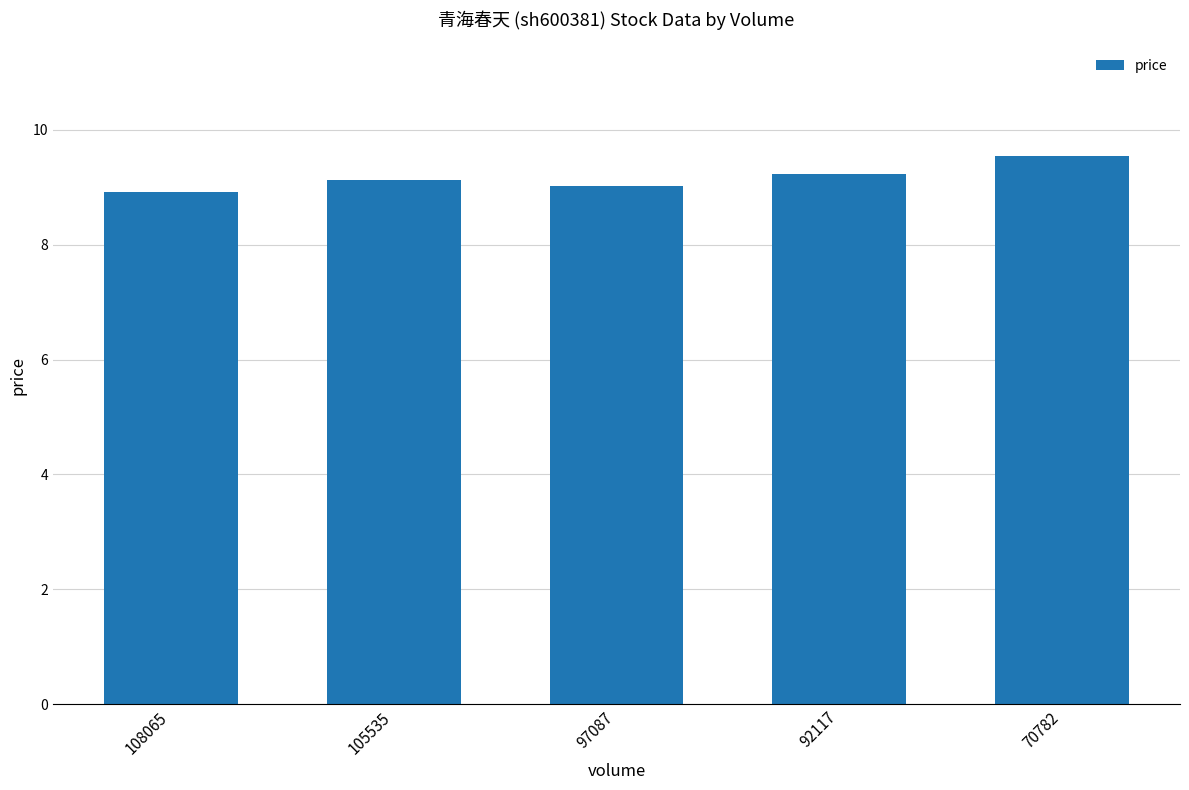

Count the number of categories in the chart.

5